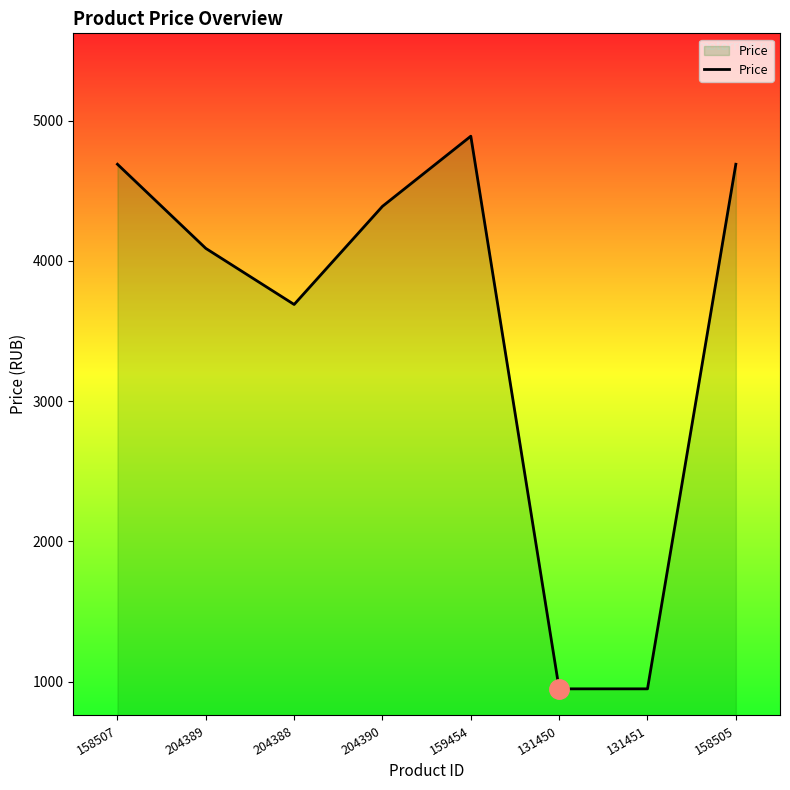

Between 204390 and 204388, which is larger?

204390